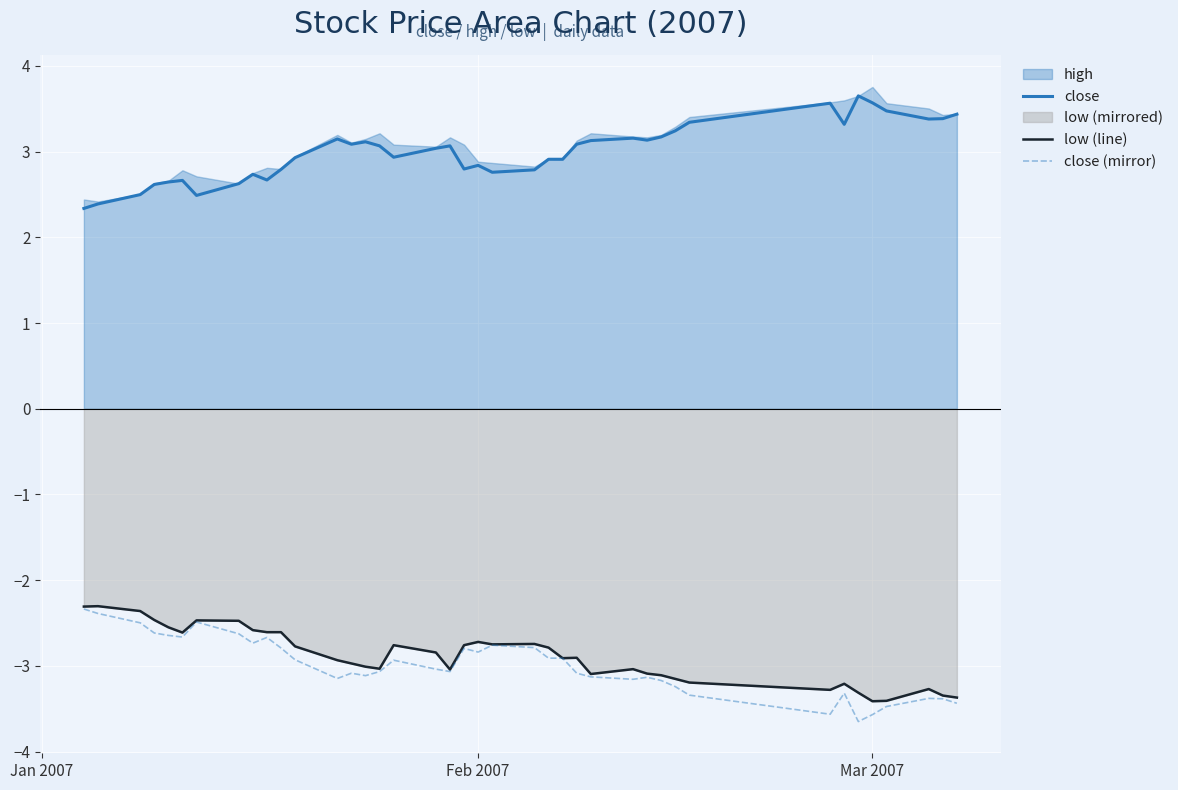

What is the minimum value for close (mirror)?

-3.7